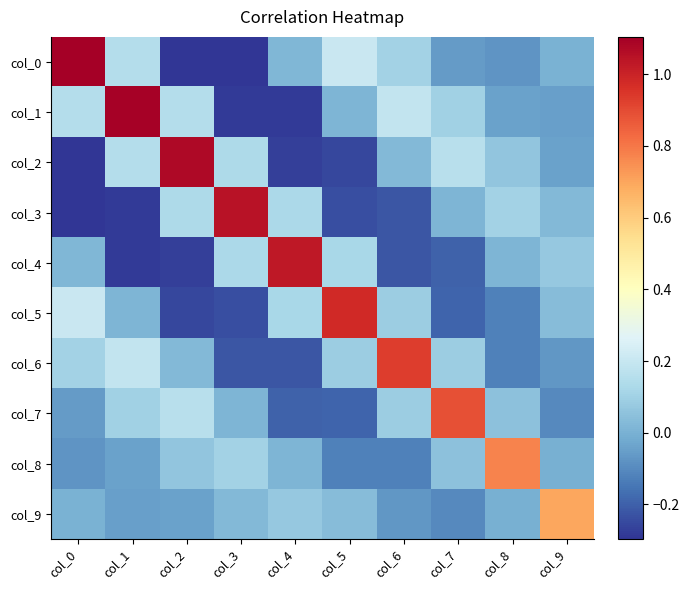

What is the smallest value displayed?

-0.3